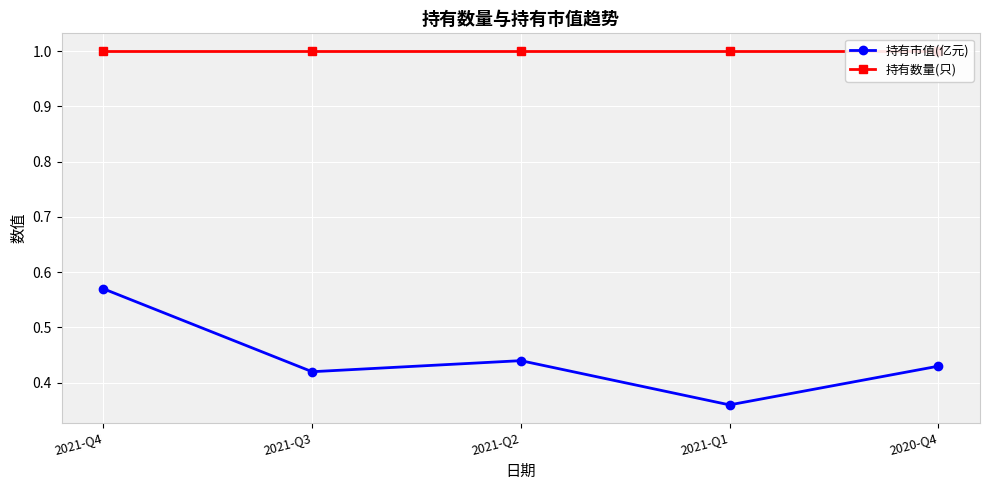

Does the chart display data point markers on the line(s)?

Yes